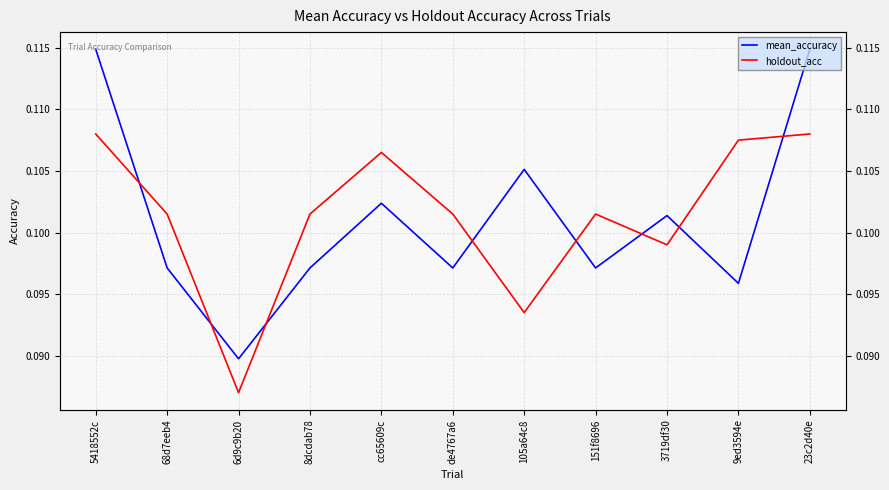

Which series has the widest spread of values?

mean_accuracy